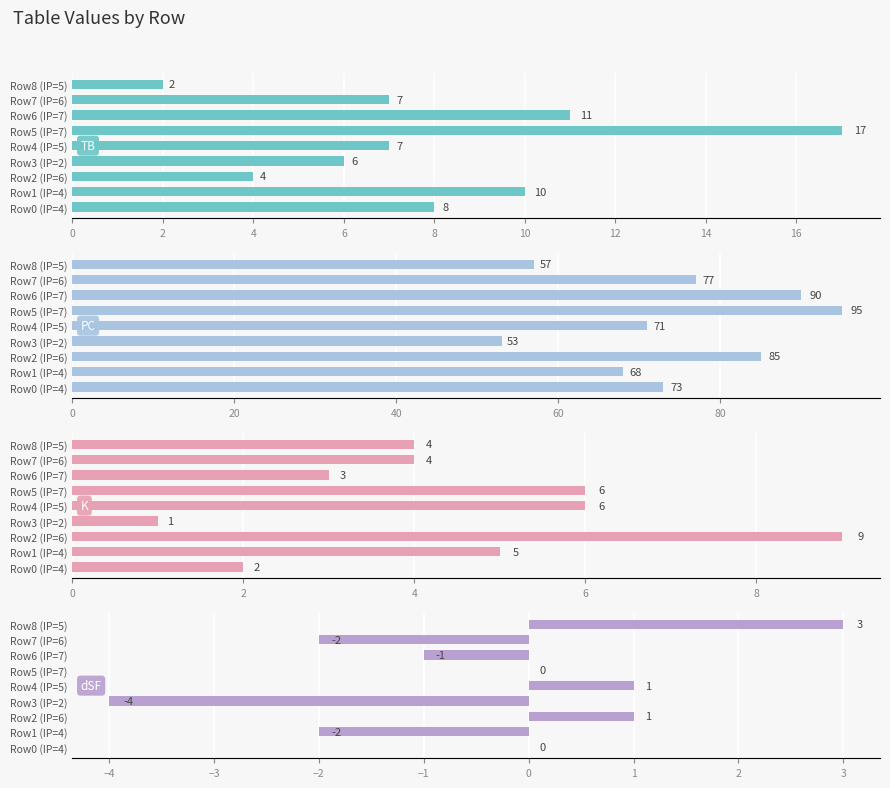

At Row5 (IP=7), list the series in order from largest to smallest.

PC, TB, K, dSF